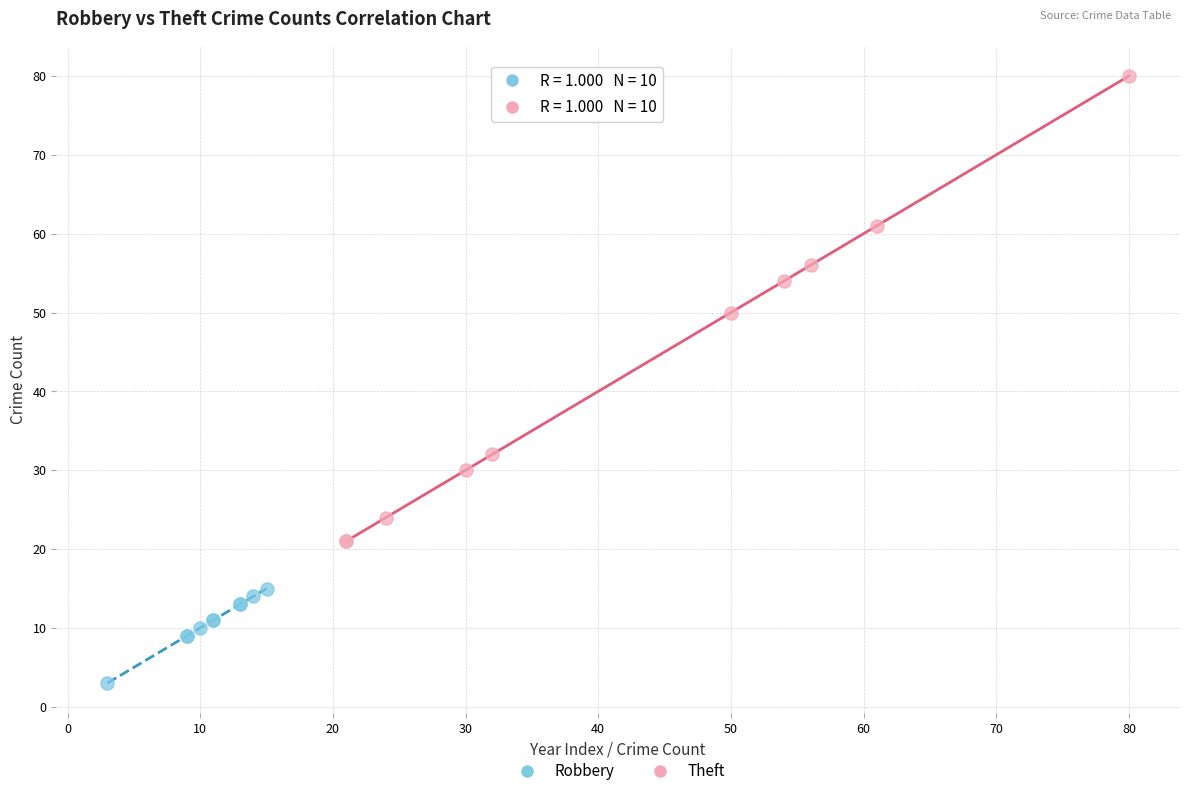

Which series reaches the minimum Y coordinate?

Robbery